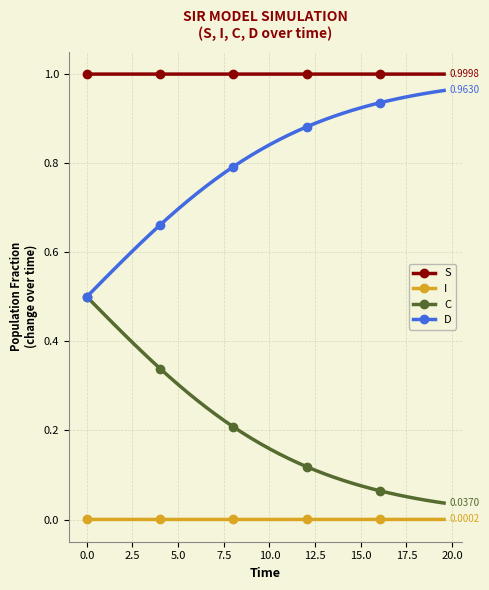

True or false: D and S intersect in this chart.

False